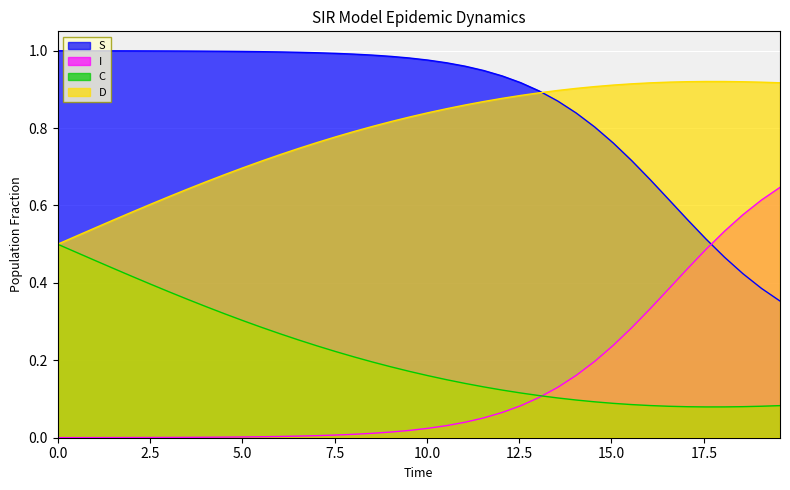

At how many categories does at least one series exceed 0?

40